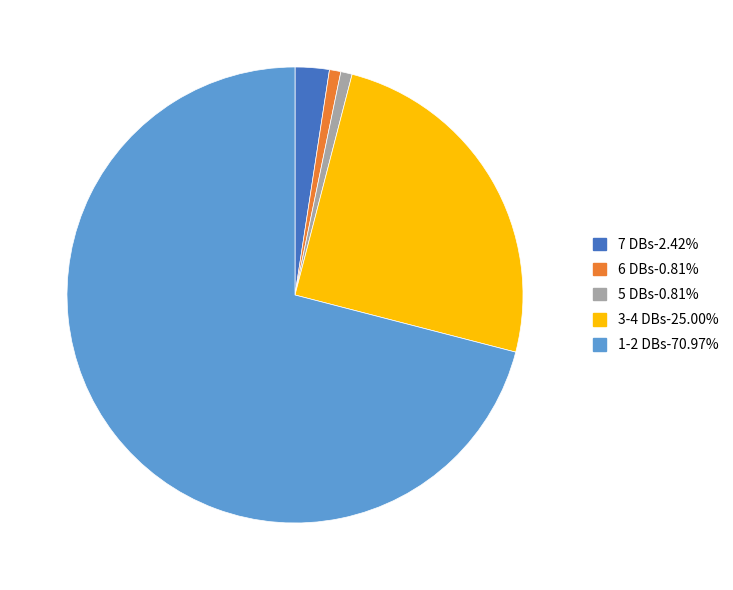

What is the ratio of the value at 6 DBs-0.81% to the value at 5 DBs-0.81%?

1.0